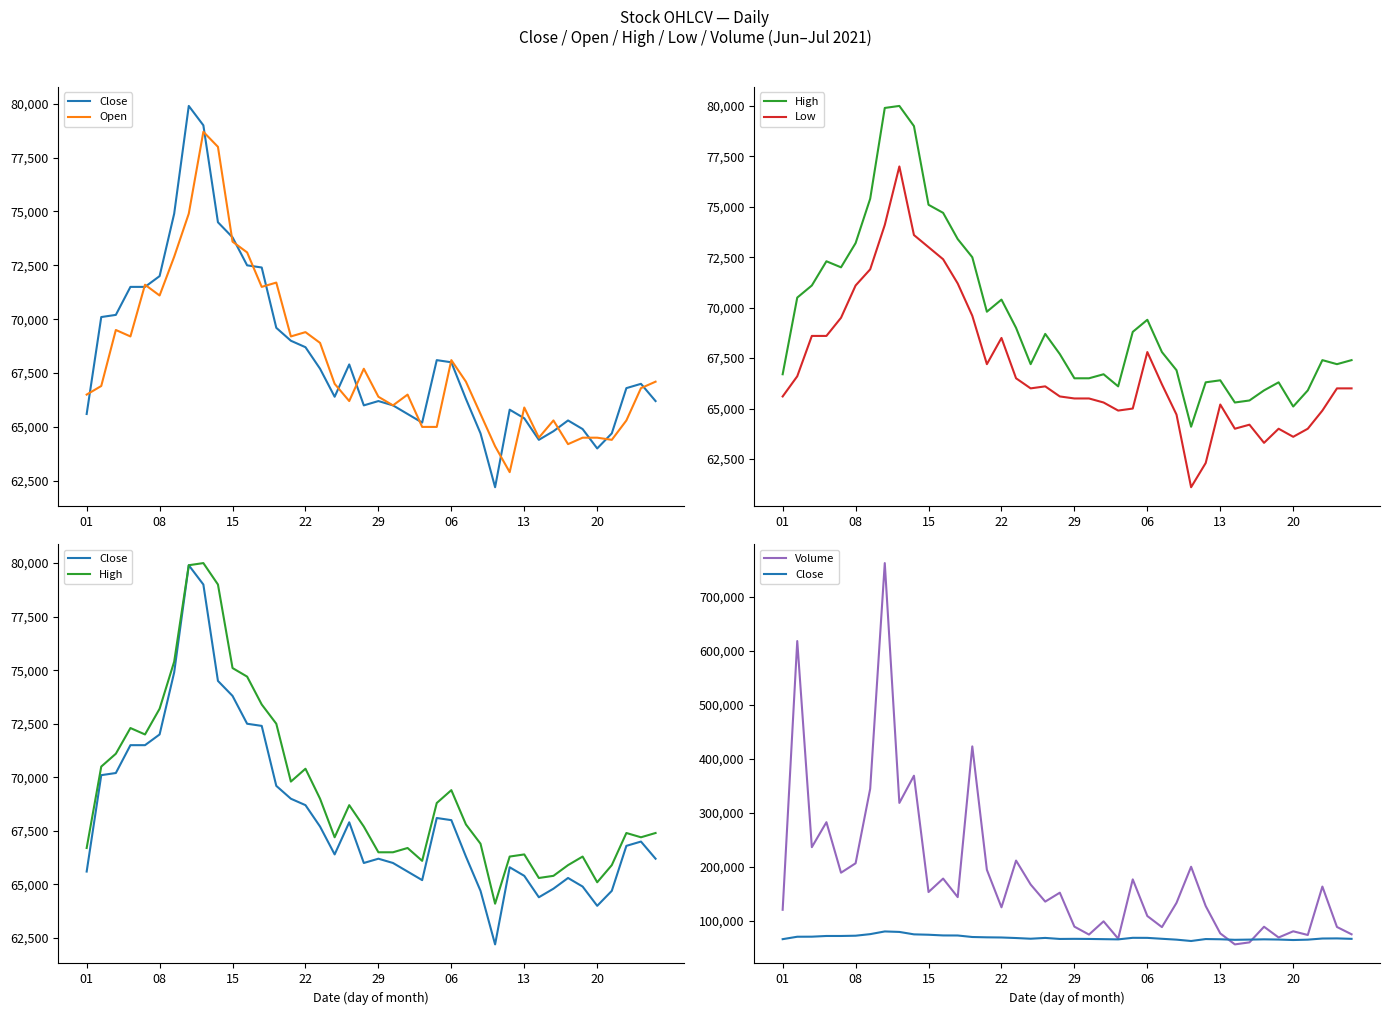

Reading right to left, transcribe all the data shown in this chart.

Close: 66200	67000	66800	64700	64000	64900	65300	64800	64400	65400	65800	62200	64700	66300	68000	68100	65200	65600	66000	66200	66000	67900	66400	67700	68700	69000	69600	72400	72500	73800	74500	79000	79900	74900	72000	71500	71500	70200	70100	65600
Open: 67100	66800	65300	64400	64500	64500	64200	65300	64500	65900	62900	64100	65600	67100	68100	65000	65000	66500	66000	66400	67700	66200	67000	68900	69400	69200	71700	71500	73100	73600	78000	78700	74900	72900	71100	71600	69200	69500	66900	66500
High: 67400	67200	67400	65900	65100	66300	65900	65400	65300	66400	66300	64100	66900	67800	69400	68800	66100	66700	66500	66500	67700	68700	67200	69000	70400	69800	72500	73400	74700	75100	79000	80000	79900	75400	73200	72000	72300	71100	70500	66700
Low: 66000	66000	64900	64000	63600	64000	63300	64200	64000	65200	62300	61100	64700	66200	67800	65000	64900	65300	65500	65500	65600	66100	66000	66500	68500	67200	69600	71200	72400	73000	73600	77000	74100	71900	71100	69500	68600	68600	66600	65600
Volume: 74629	88161	162977	73330	80174	68707	88599	59636	55922	76268	126977	199667	132818	87911	108450	176273	66518	98613	74101	88790	151654	135133	166793	211119	124582	193968	422510	143434	177762	152831	368225	317845	761888	344021	206101	188625	282177	235901	617560	120028